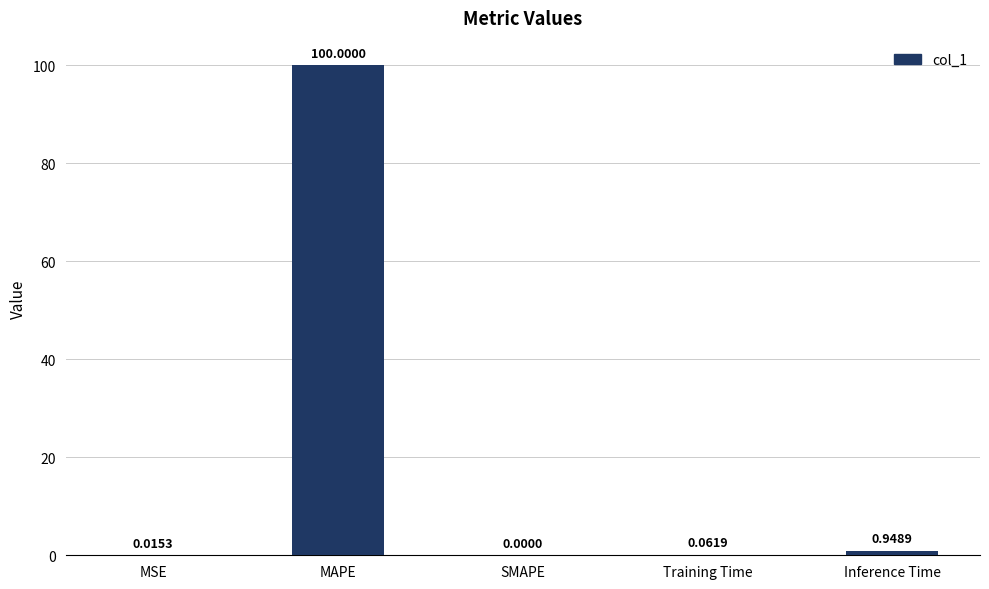

What is the sum of all values?

101.0